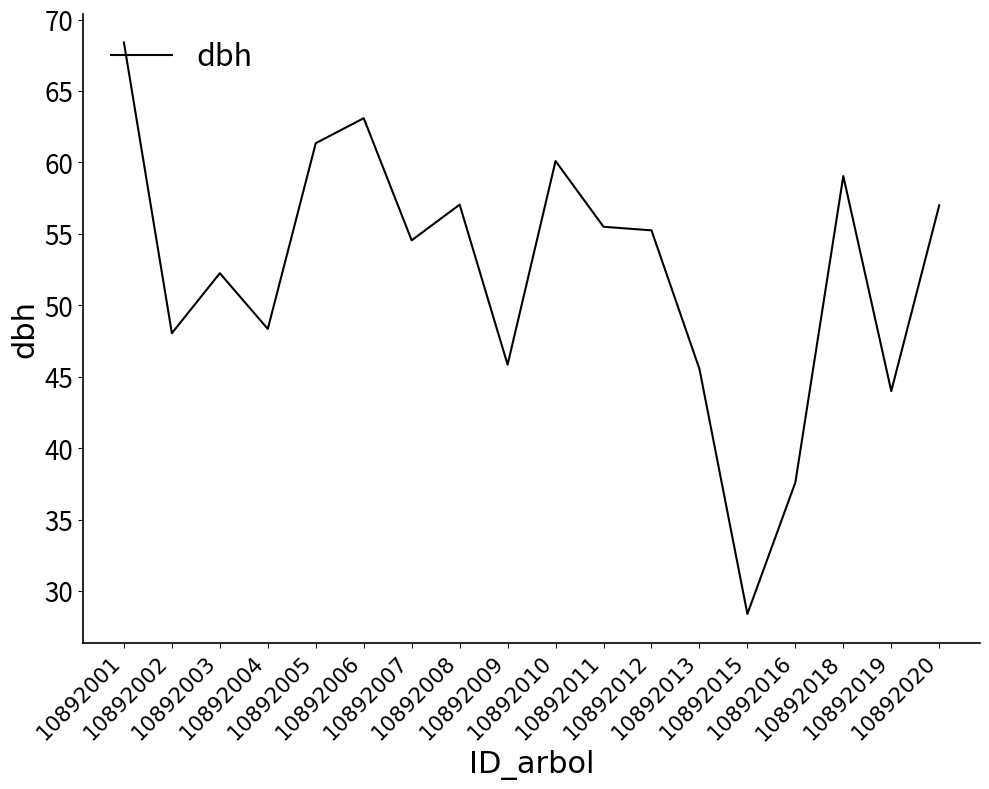

What is the maximum value shown in the chart?

68.4